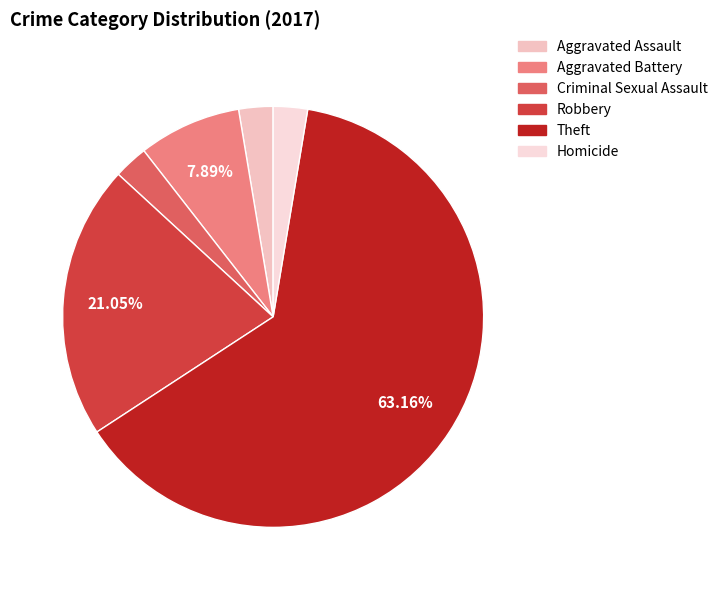

To the nearest percent, what percentage of the pie is Homicide?

3%